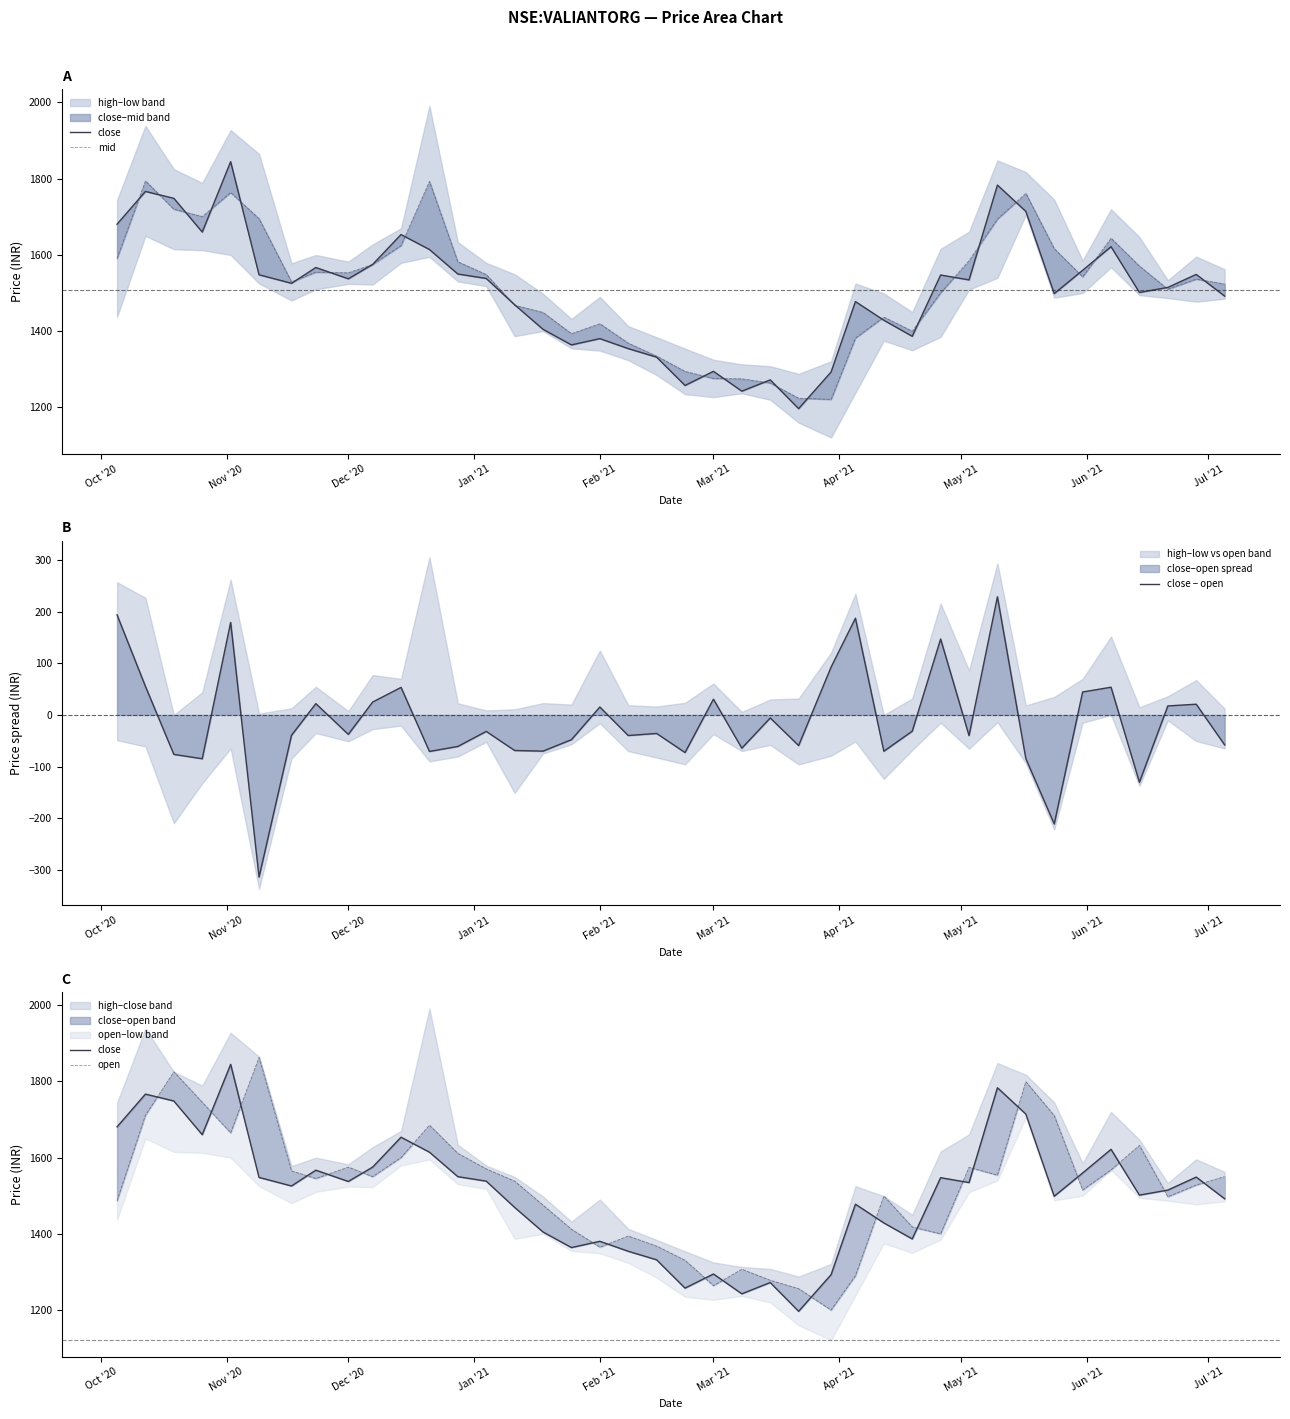

What is the minimum value for close − open?

-314.4